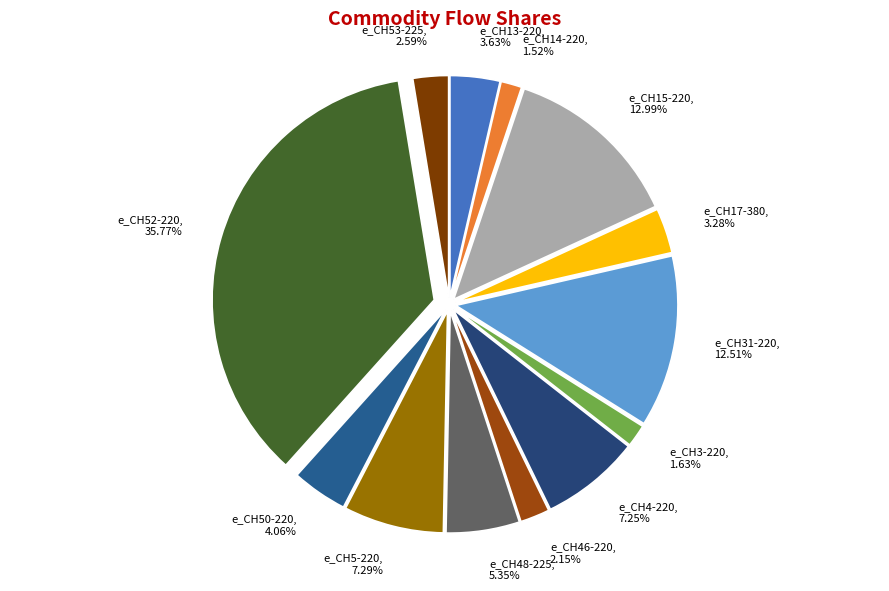

True or false: e_CH31-220 accounts for 13% of the total.

True